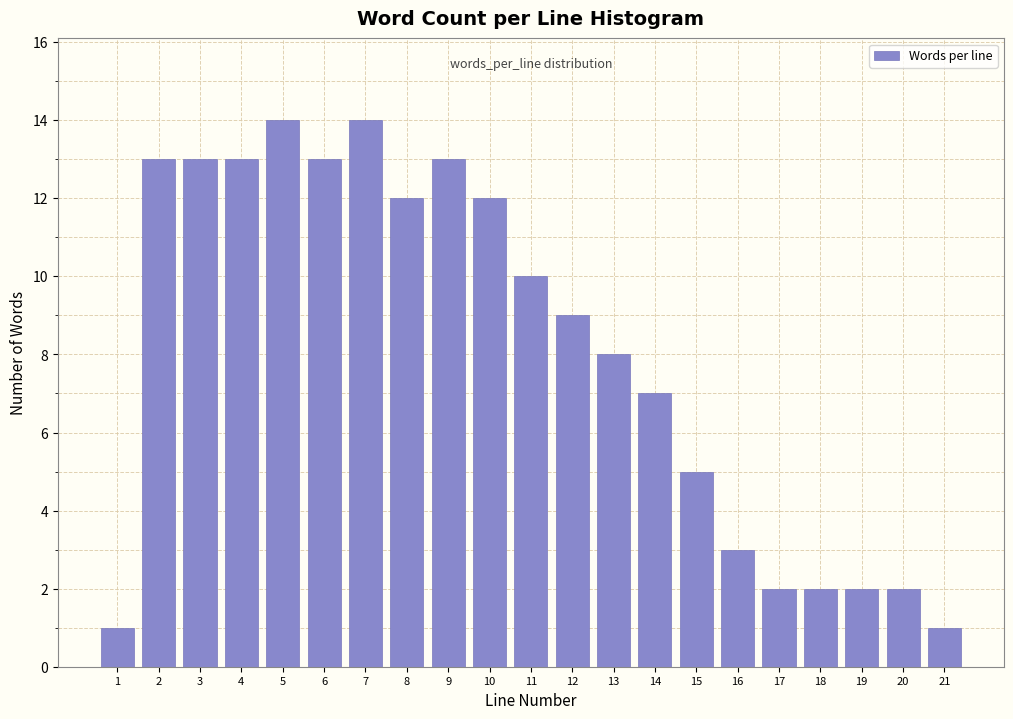

Reading right to left, extract all data points from this chart.

1	2	2	2	2	3	5	7	8	9	10	12	13	12	14	13	14	13	13	13	1